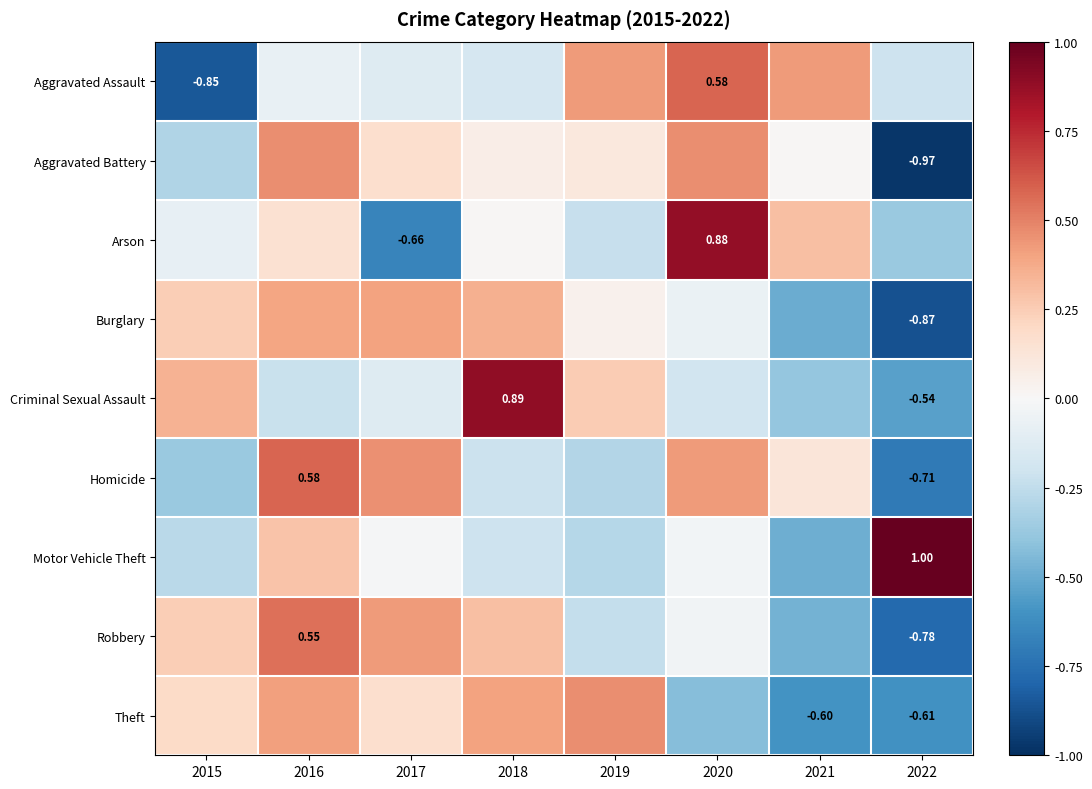

What is the maximum value shown in the chart?

1.0